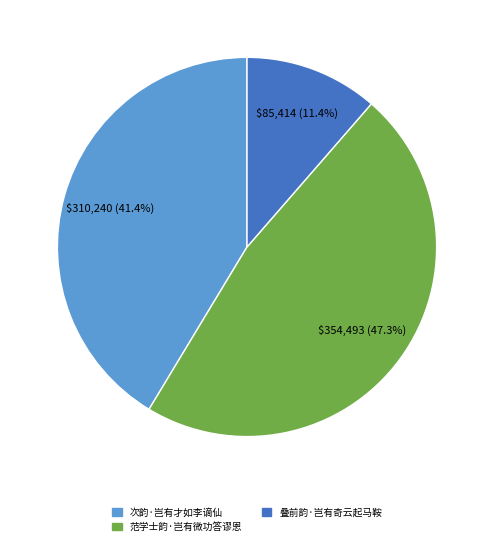

Which category has the biggest portion of the pie?

范学士韵·岂有微功答谬恩